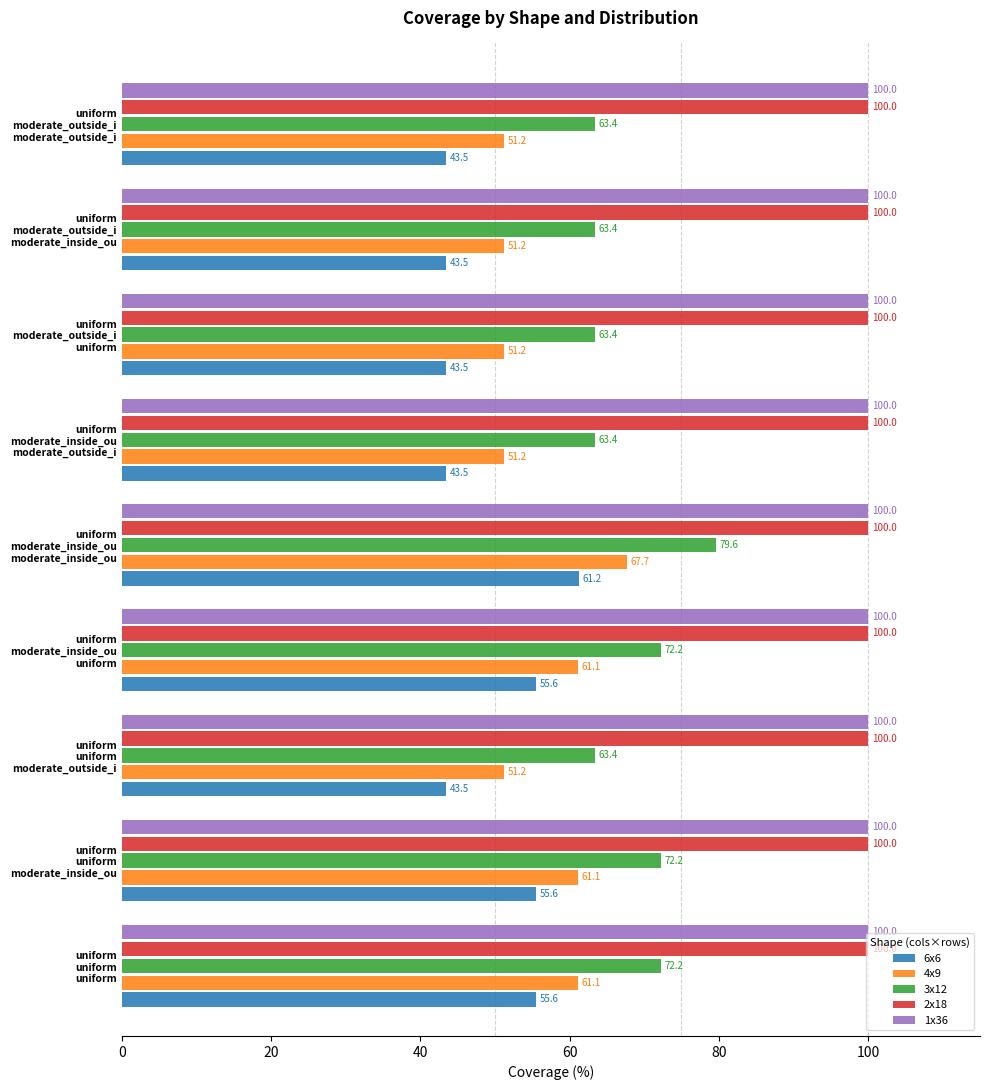

Which series has the largest range (max minus min)?

6x6